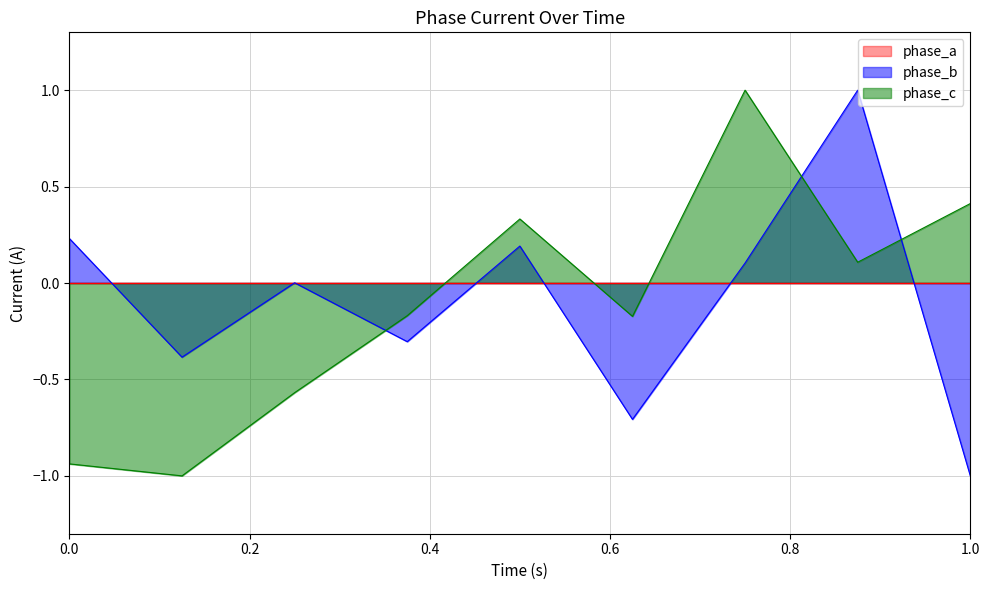

How many data points in Y (nm) are above 0?

4